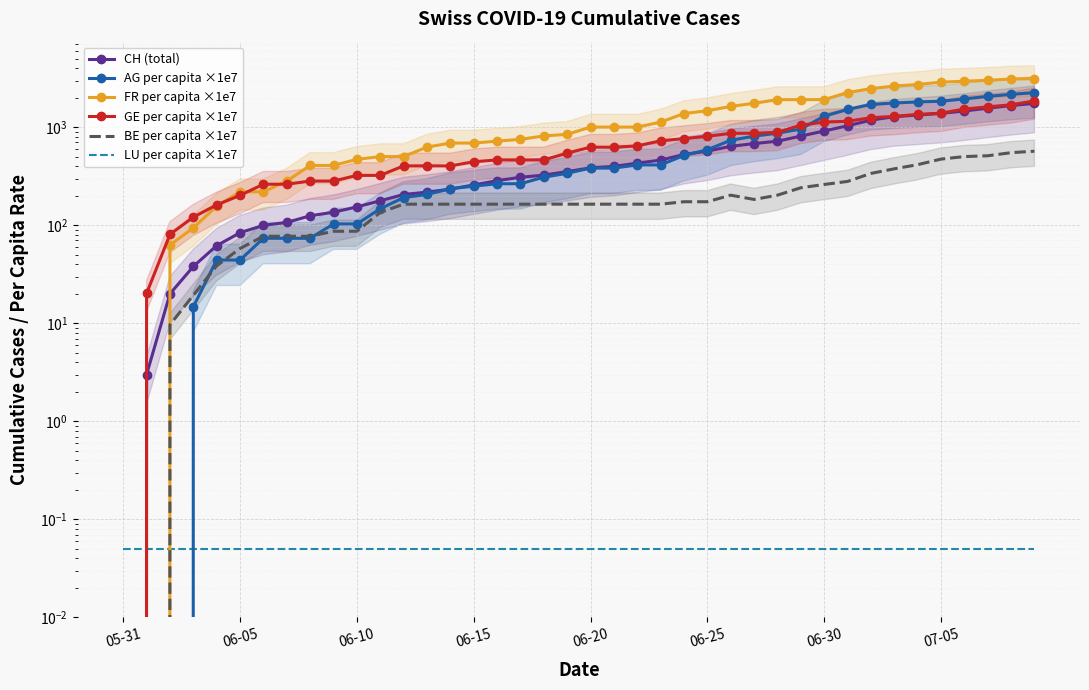

Between 06-20 and 30, which series saw the biggest shift?

FR per capita ×1e7